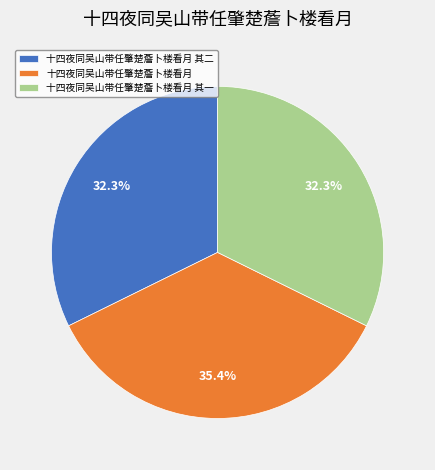

How many segments does this pie chart have?

3